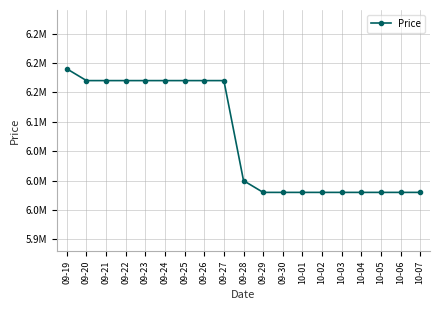

What is the value of the 13th point from the left?

5980000